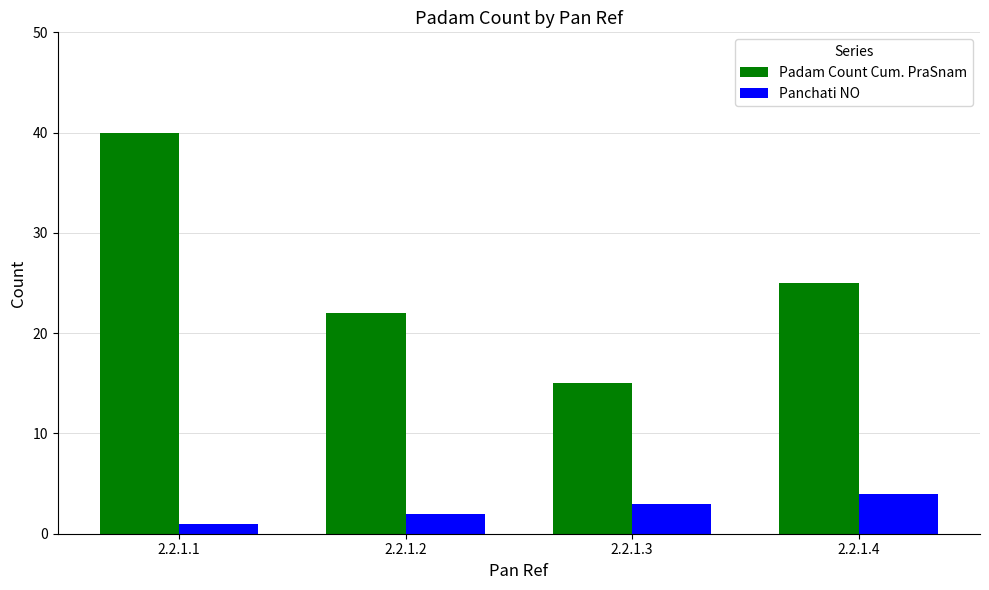

How many bars are there in each group?

2